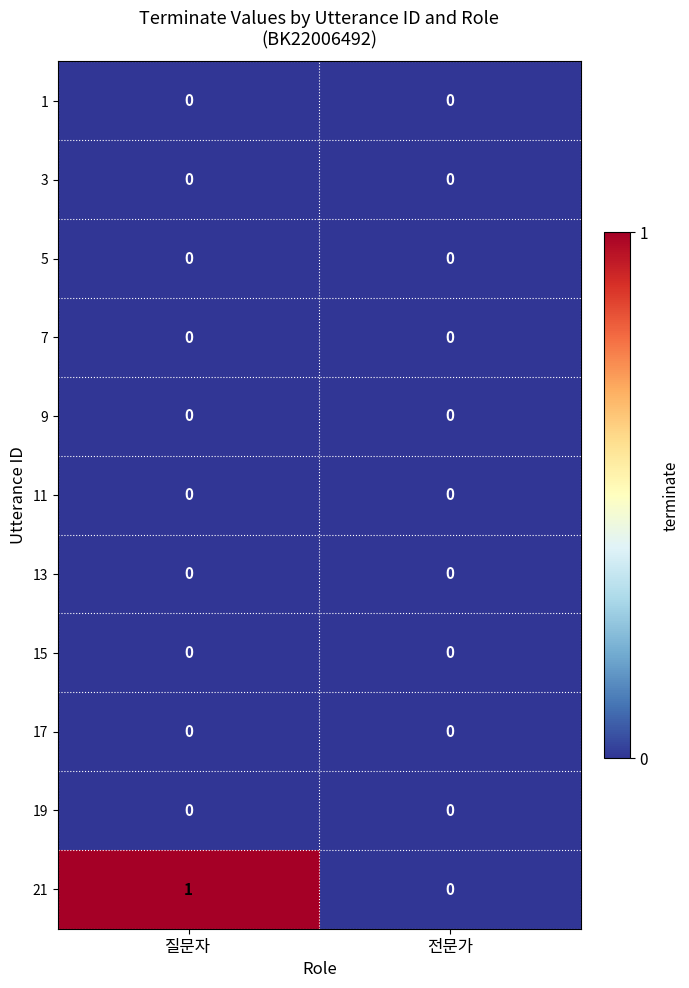

At which category is the sum across all series the highest?

질문자